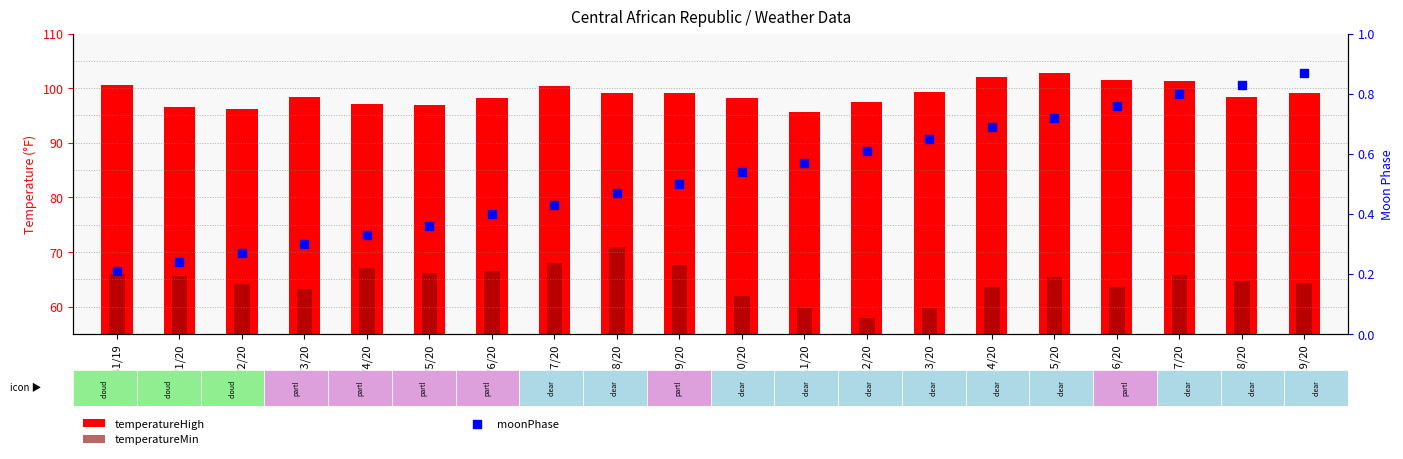

What are all the series names shown in the legend?

temperatureHigh, temperatureMin, moonPhase